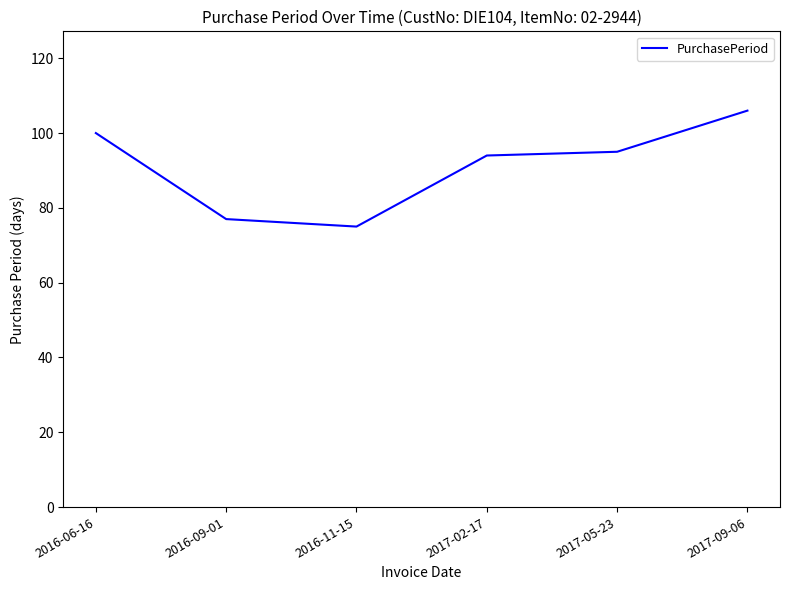

What is the sum of the values at 2016-06-16 and 2017-02-17?

194